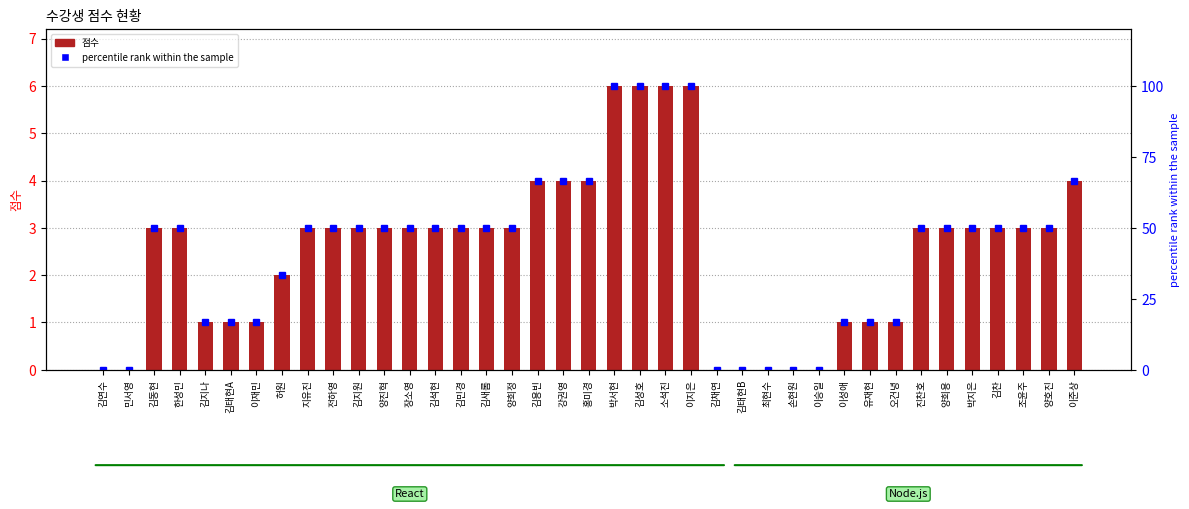

Rank the series at 최현수 from highest to lowest value.

점수, percentile rank within the sample